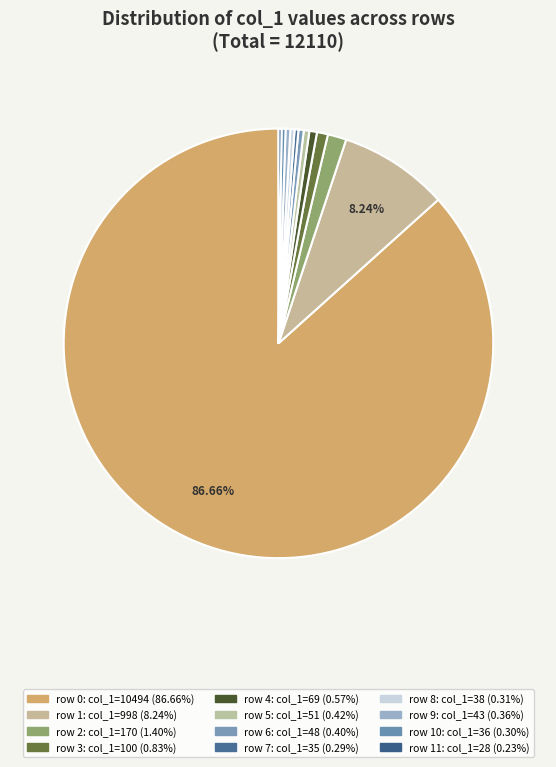

Count the number of slices in the pie.

12